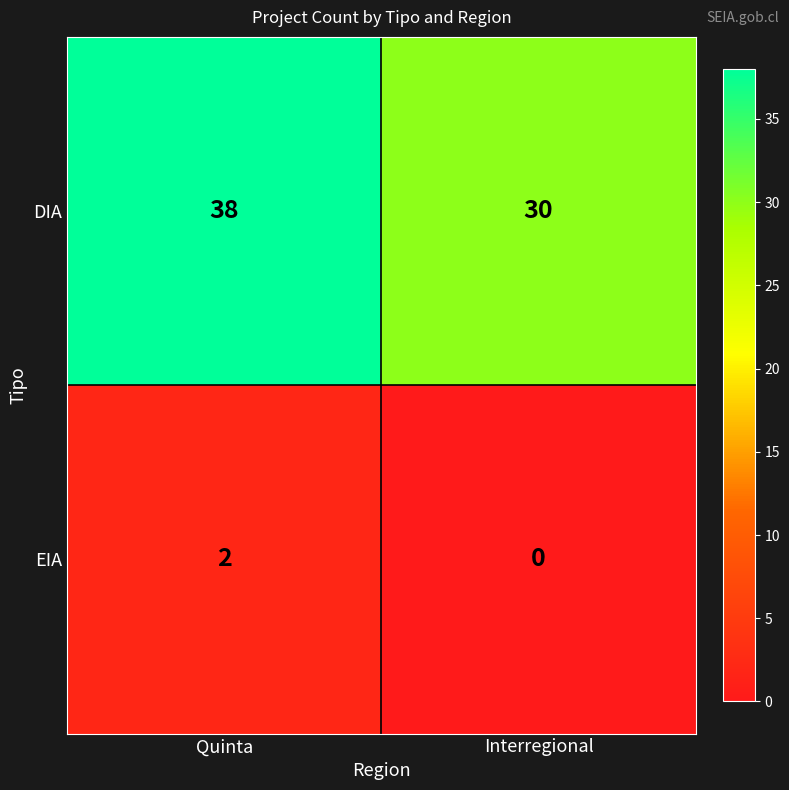

Rank the series by their maximum value, from lowest to highest.

EIA, DIA